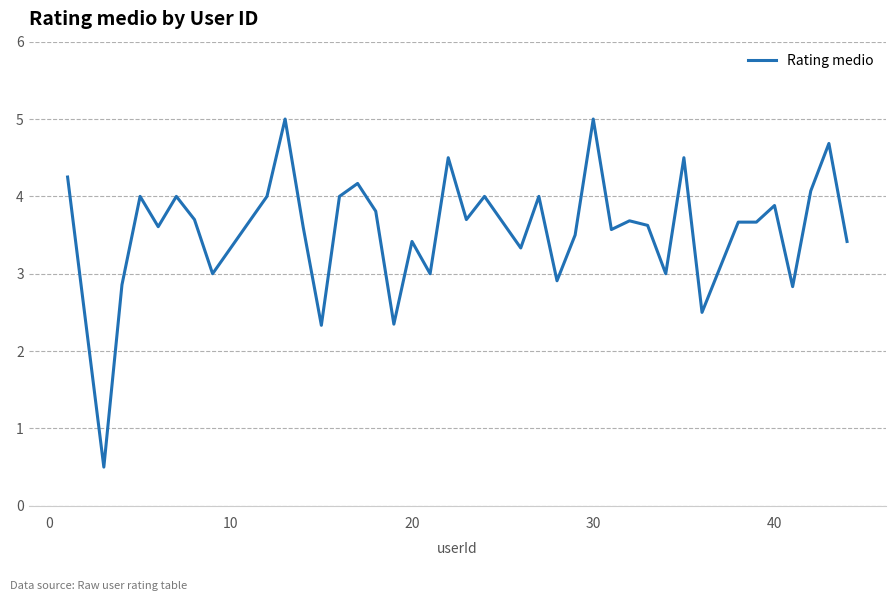

Is this an area chart (filled region under the line)?

No